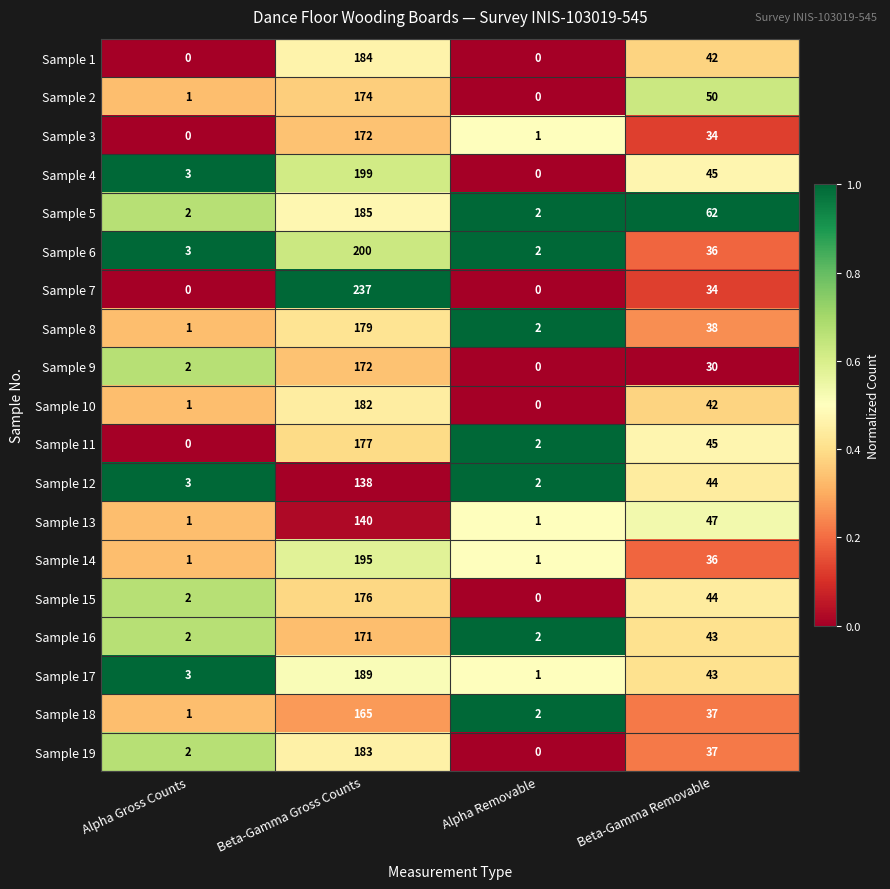

Is it true that Sample 19 equals 251 at Beta-Gamma Gross Counts?

False